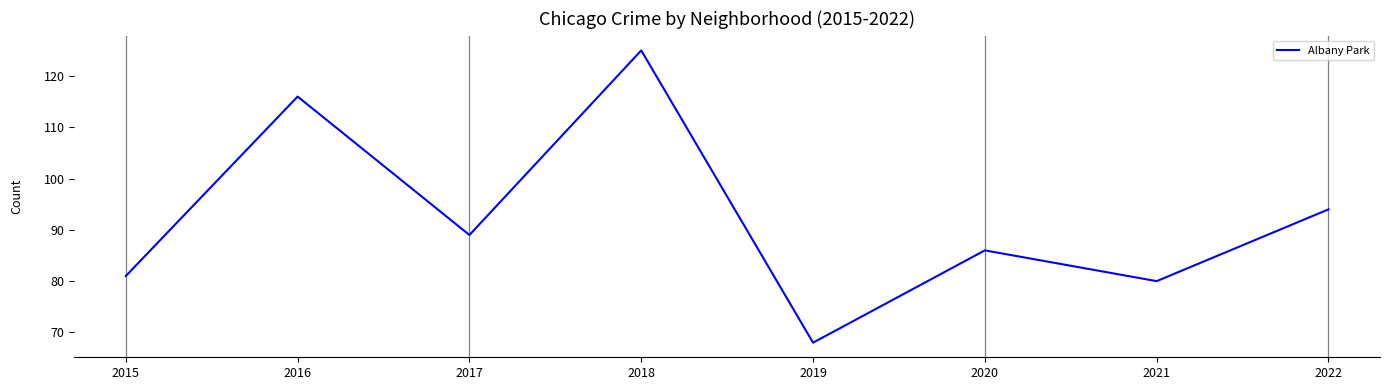

At which category does the data reach its first local peak?

2016